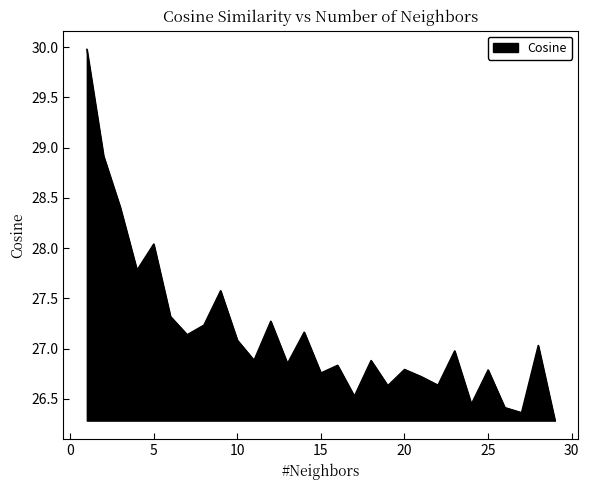

What is the greatest value displayed?

30.0